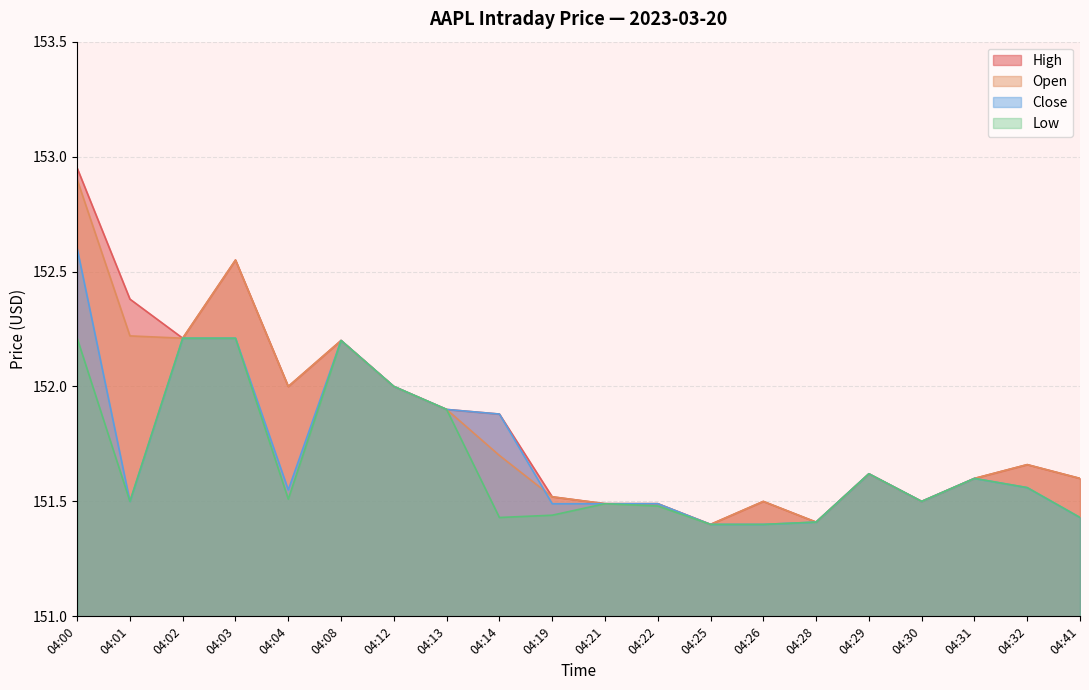

The value of Close at 04:25 is 151.4. True or false?

True